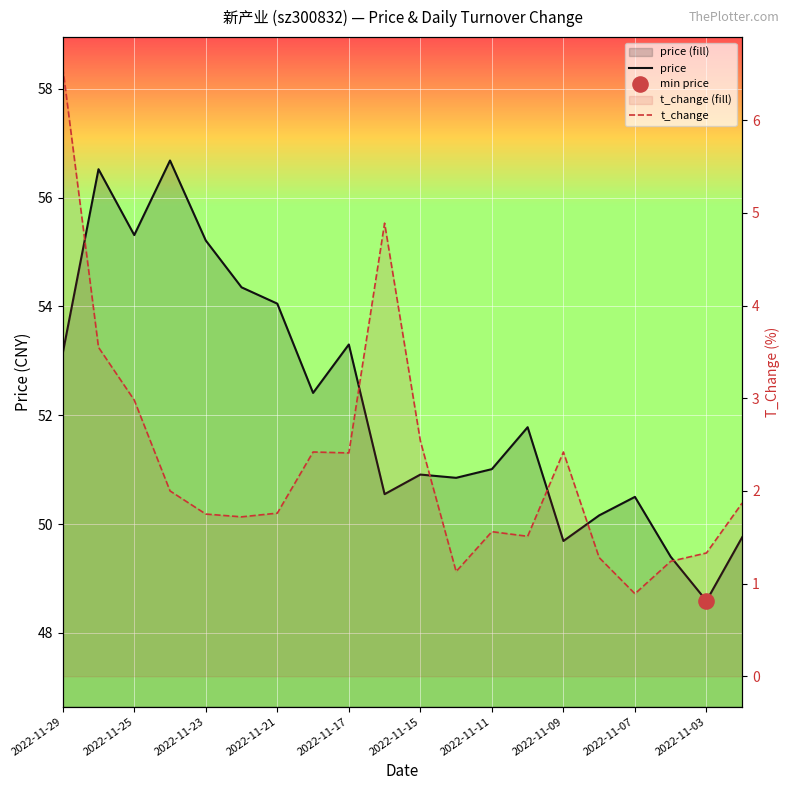

Which series reaches the maximum Y coordinate?

price